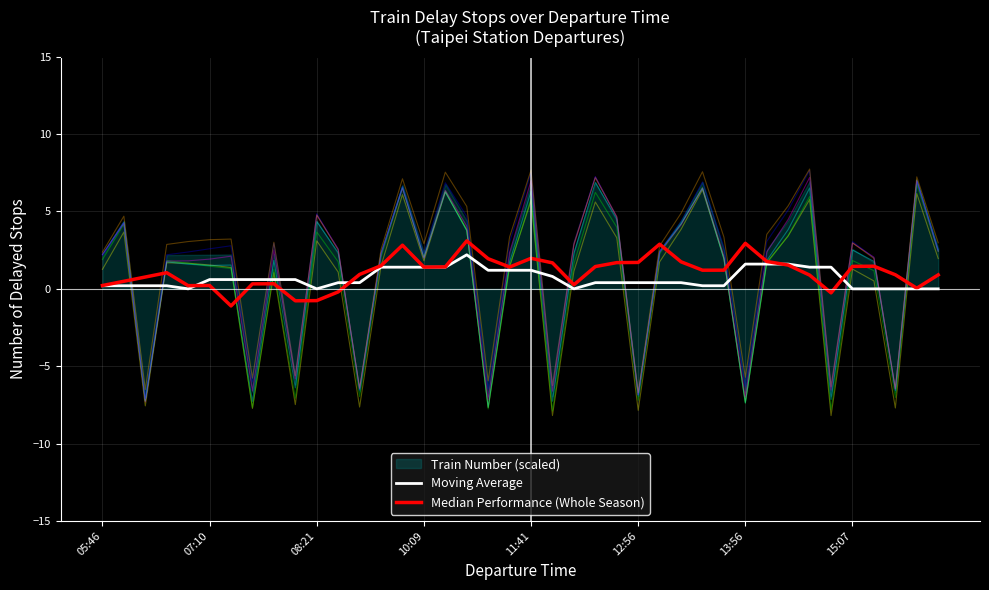

How many lines are shown in the chart?

2